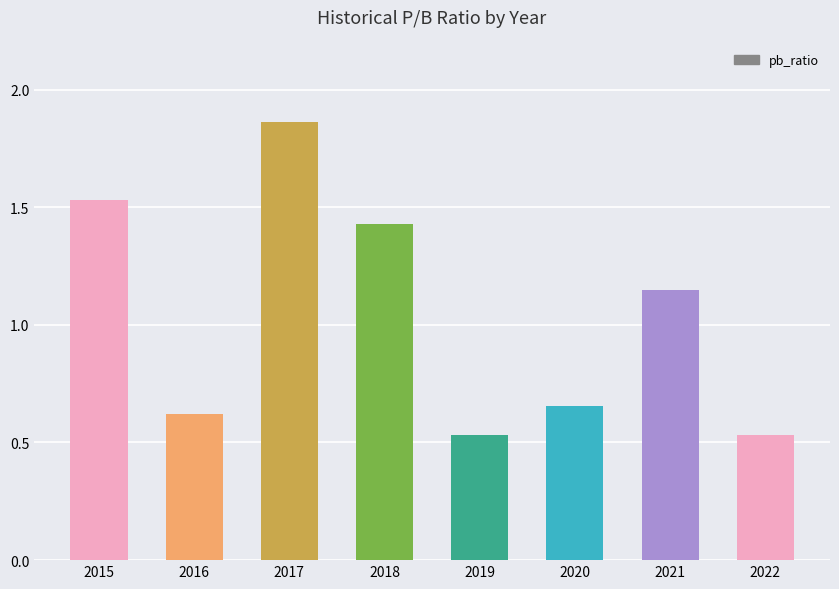

What is the sum of the values at 2016 and 2017?

2.5